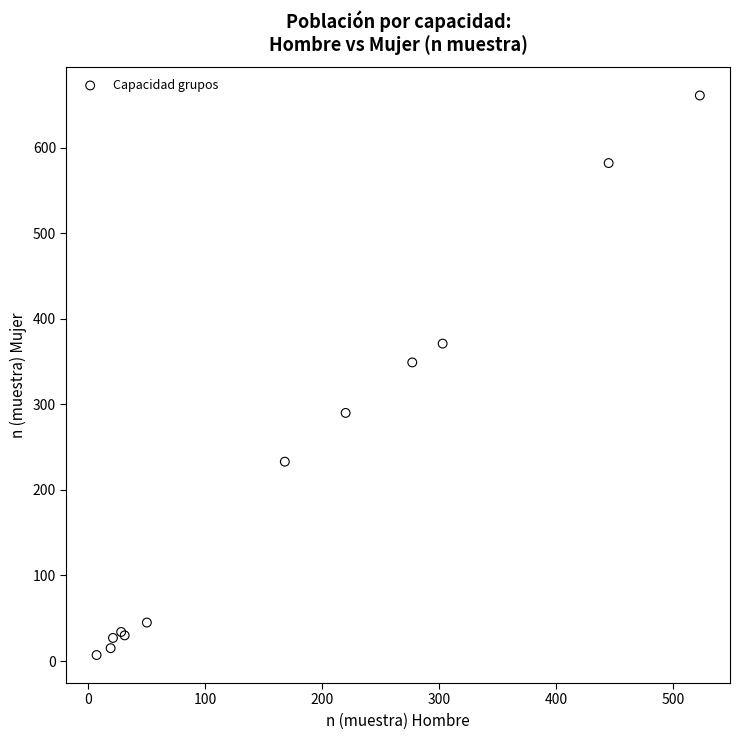

What Y value in the scatter plot is closest to 334?

349